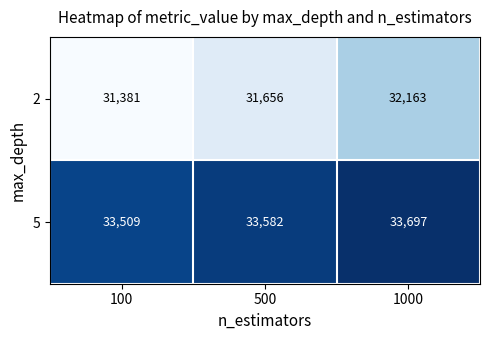

What is the total value across all series at 100?

64890